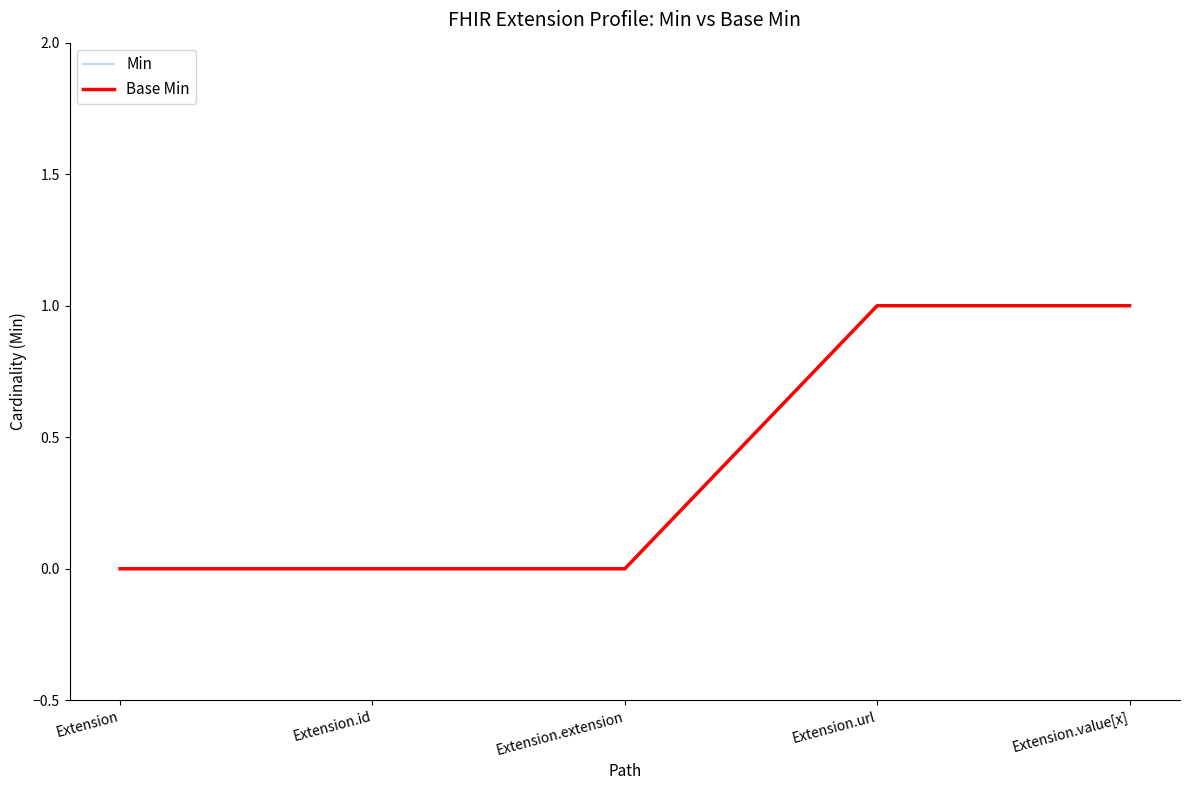

Does the chart have visible grid lines?

No